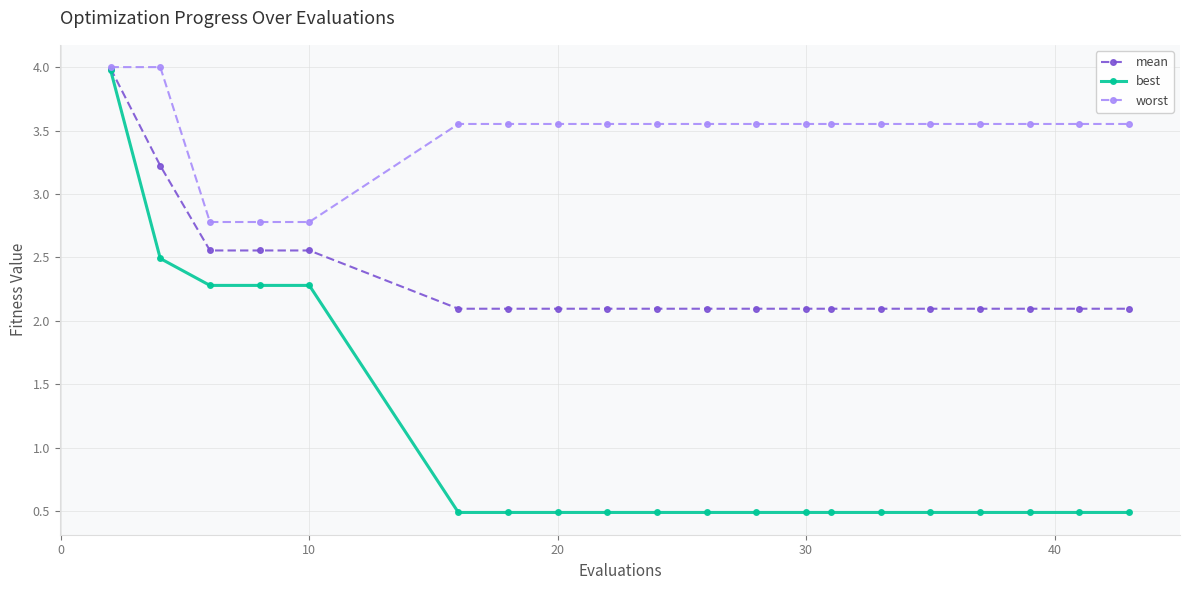

What are all the series names shown in the legend?

mean, best, worst